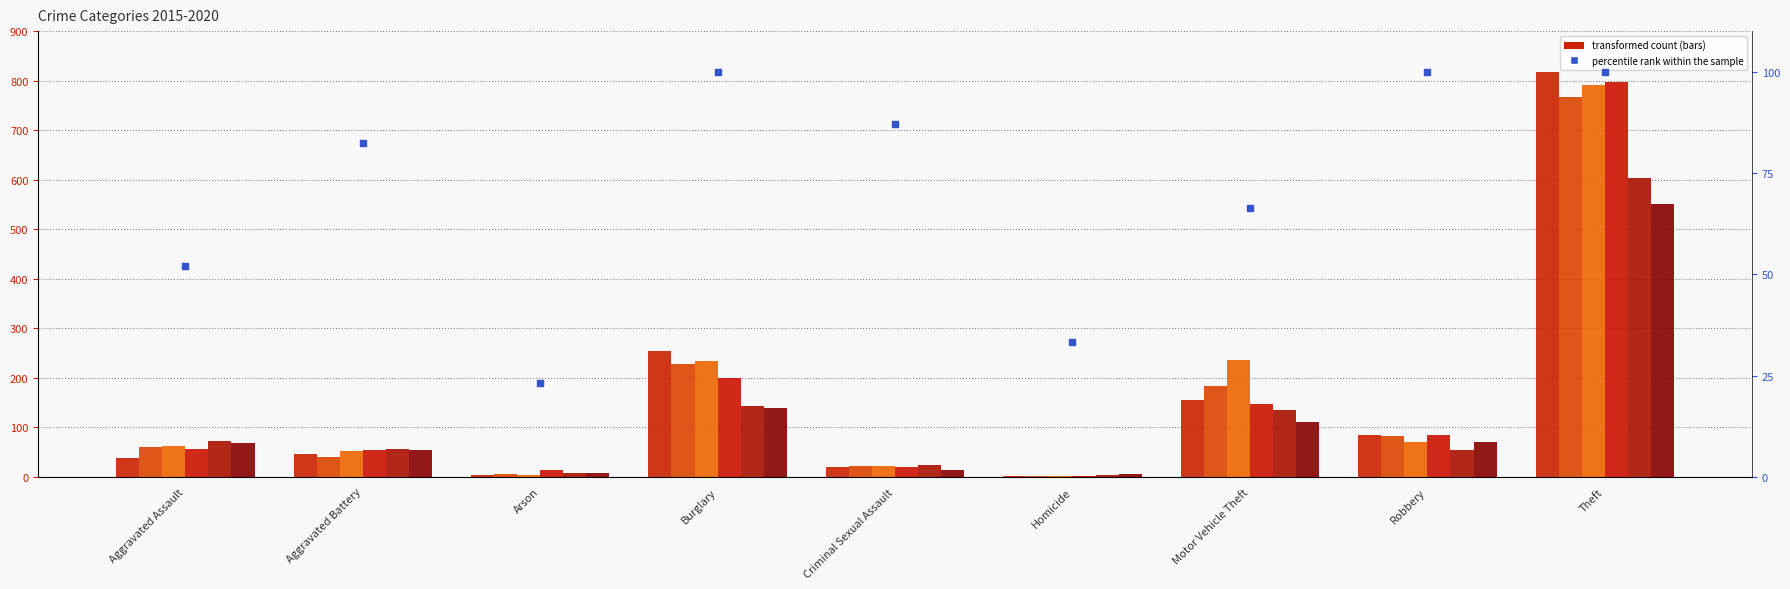

What is the change in value from Criminal Sexual Assault to Homicide?

-53.6